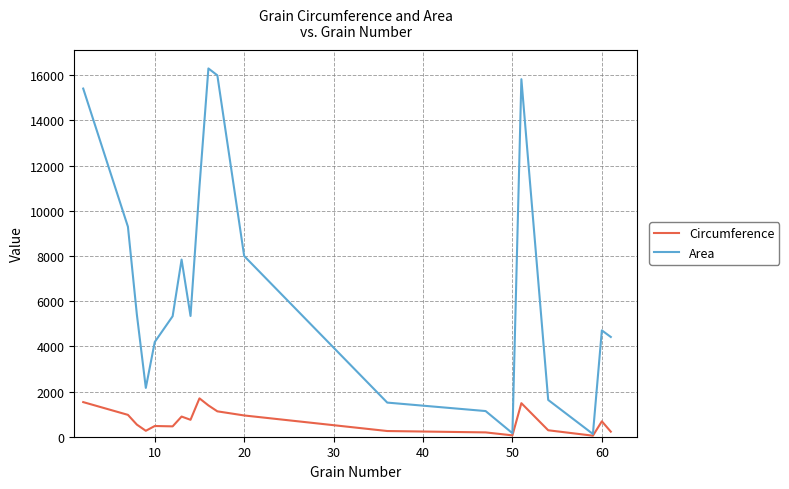

Which series has the largest total across all categories?

Area